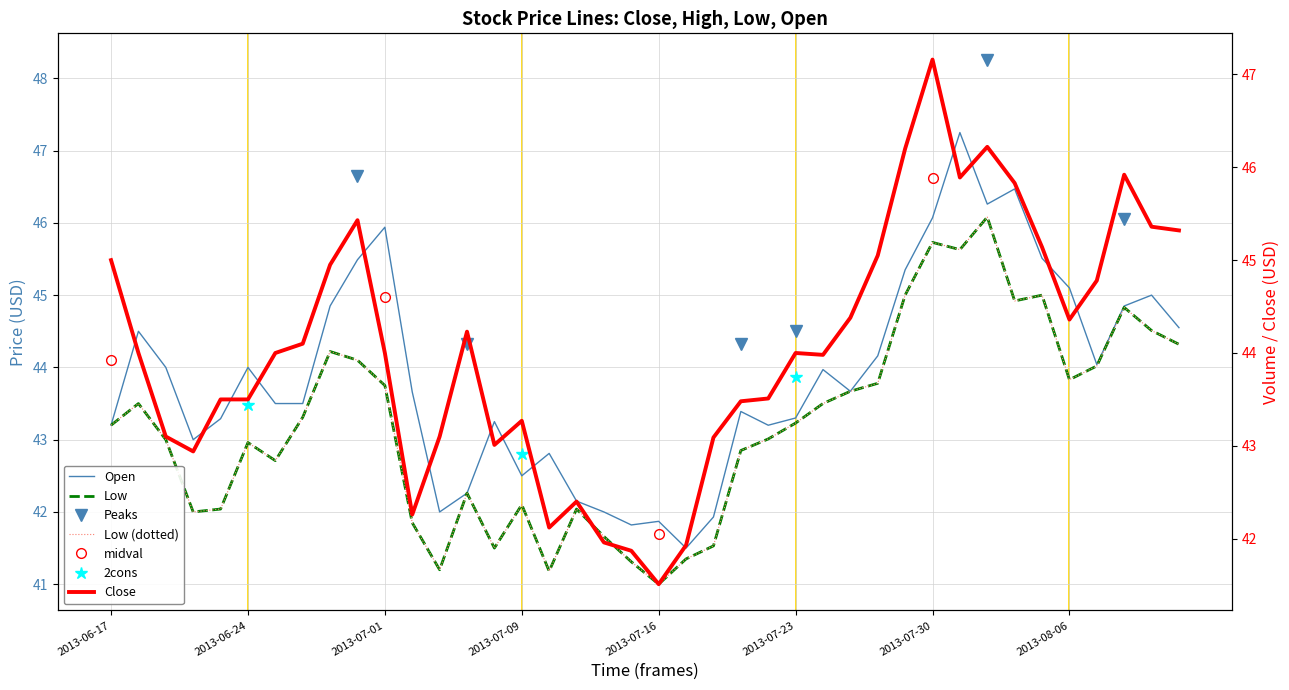

True or false: Close and Low cross at least once.

False